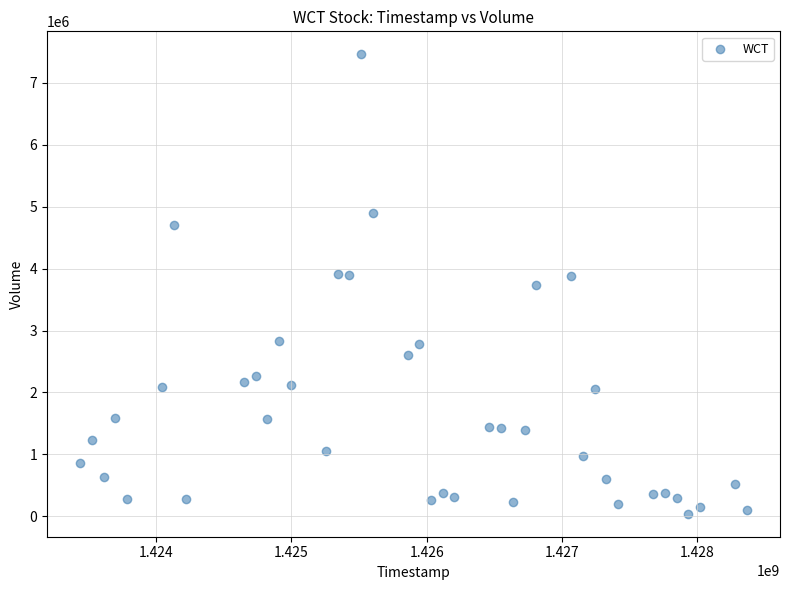

What is the range of X values (max minus min)?

4924800